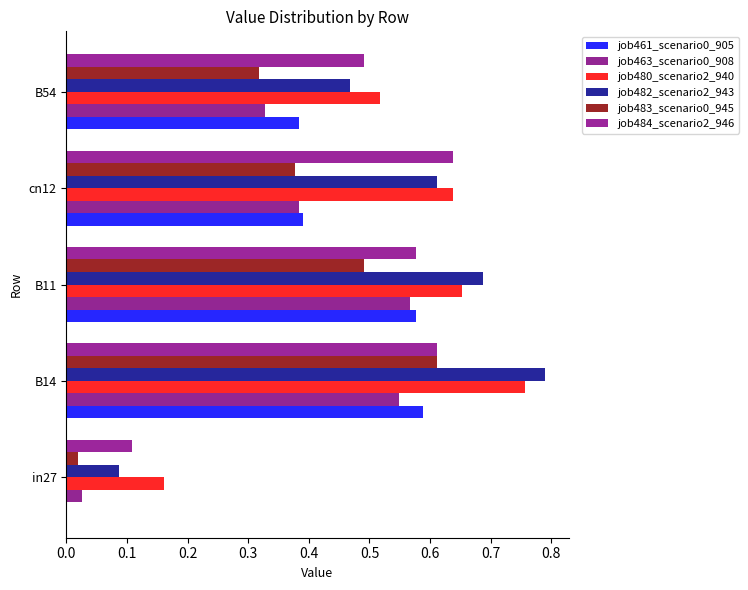

How many data points does each series have?

5